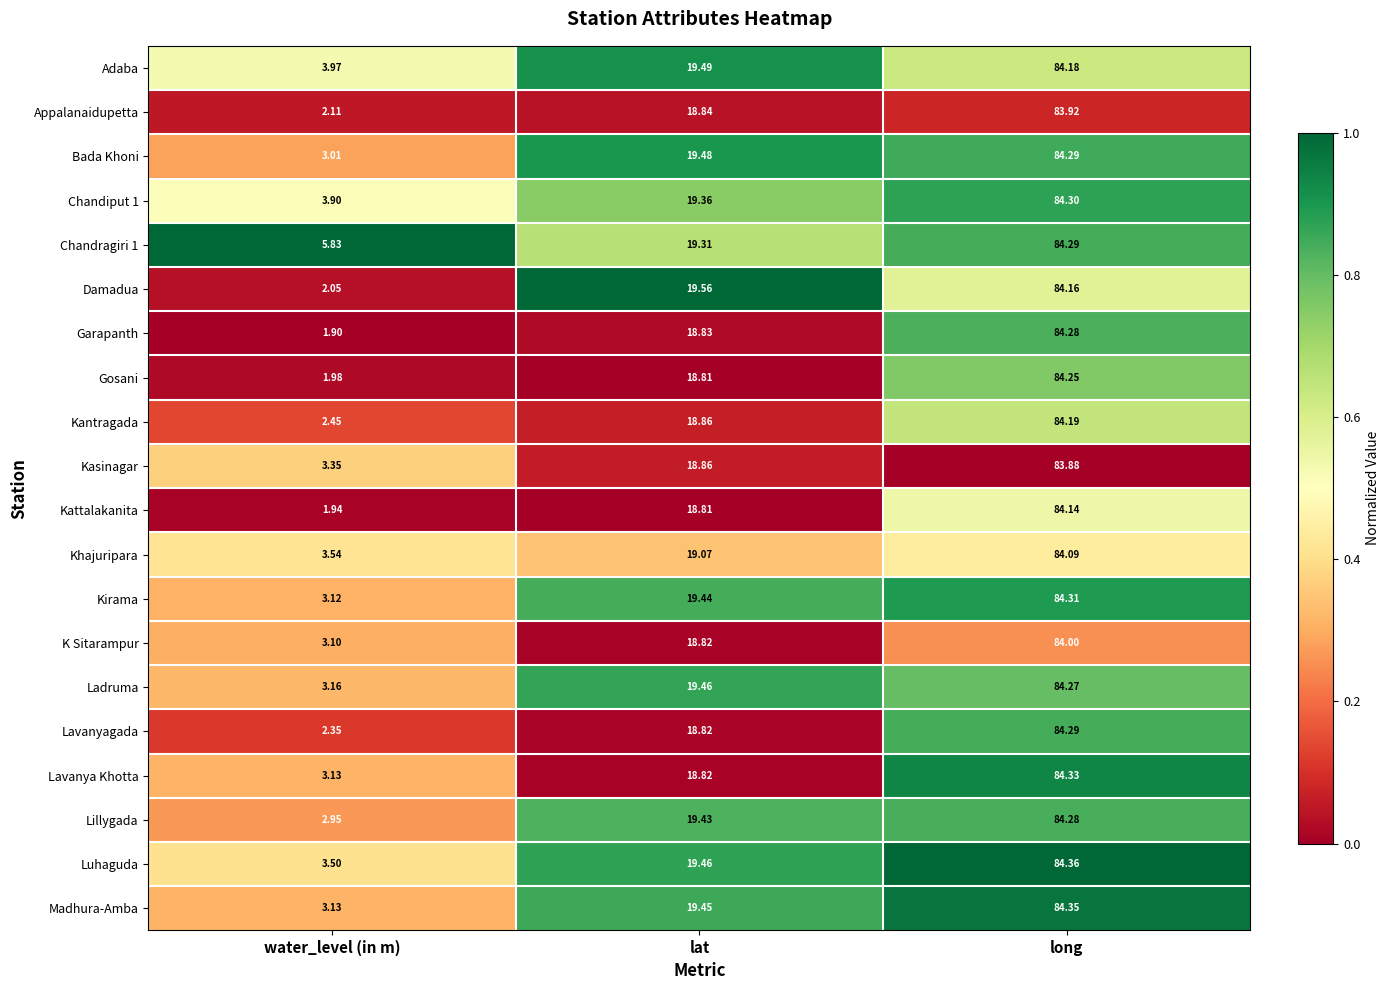

Which label corresponds to the smallest value in the chart?

water_level (in m)